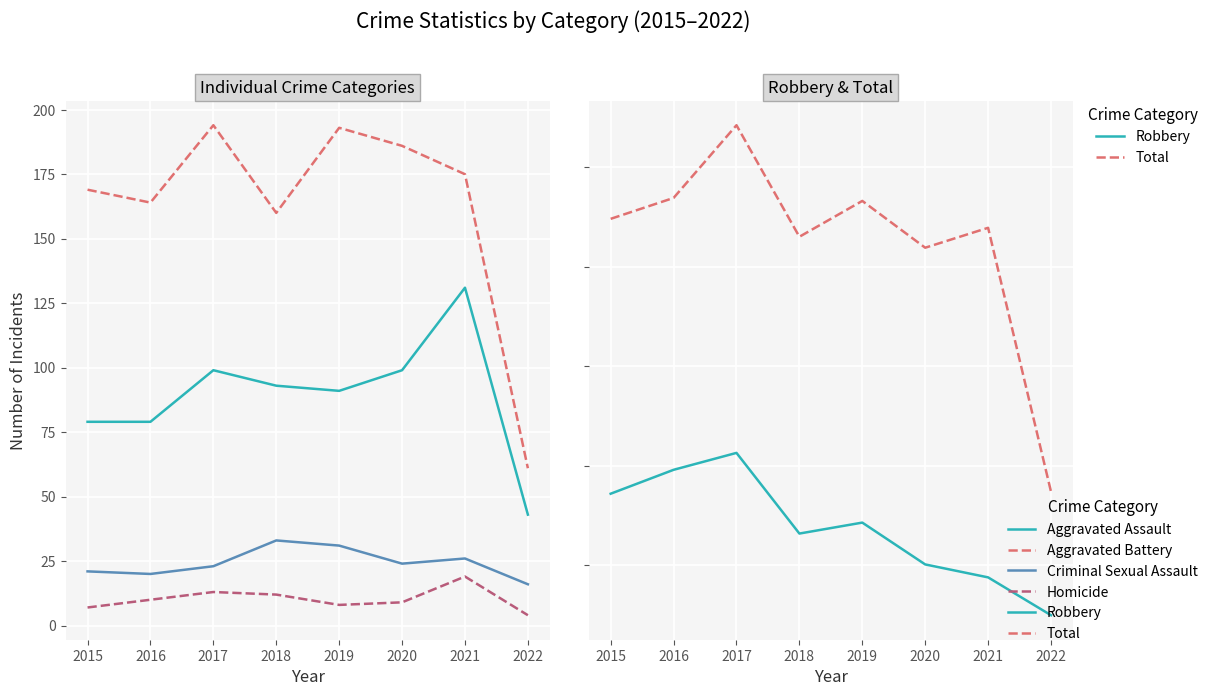

What is the difference between the highest and lowest values at 2015?

441